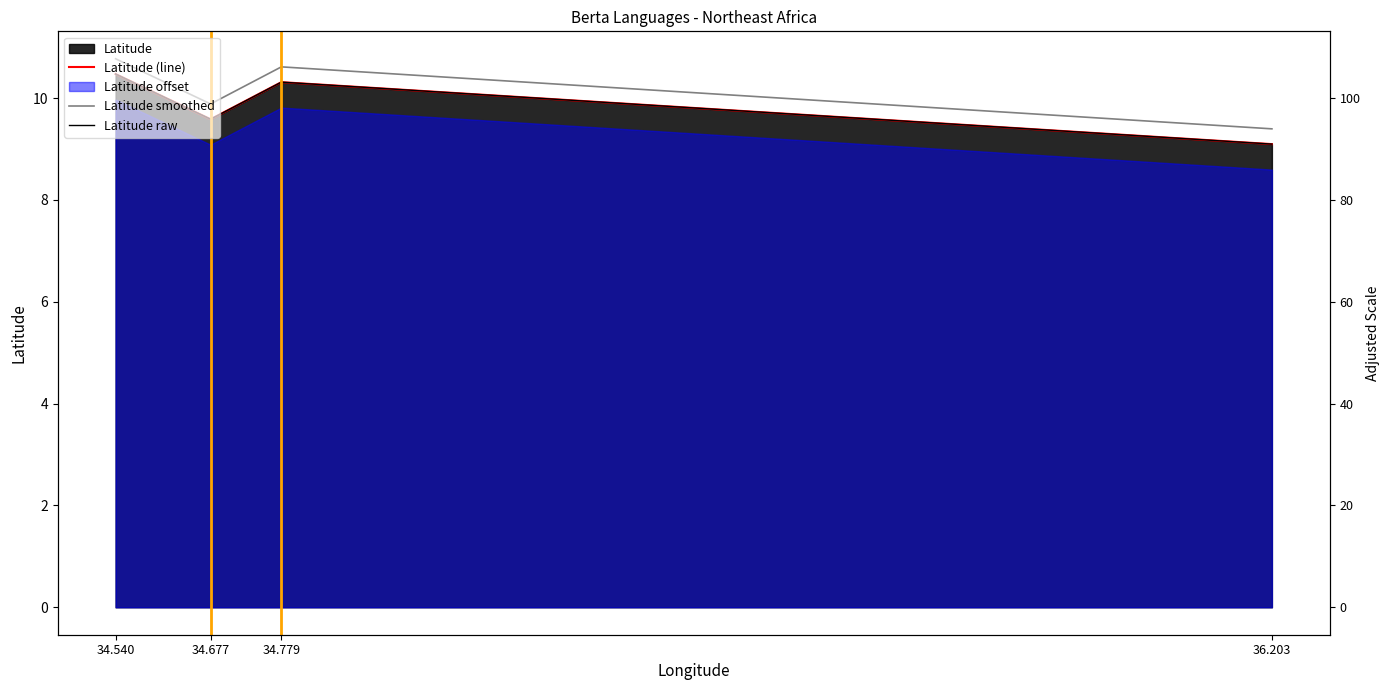

How many values in the Latitude smoothed series exceed 10?

2